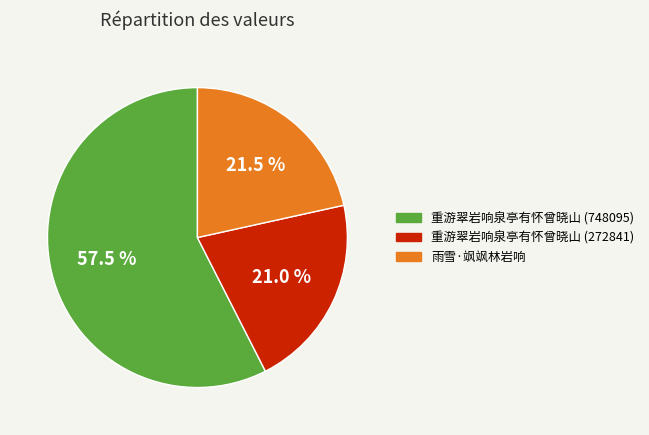

Is there any slice that represents more than half of the pie?

Yes